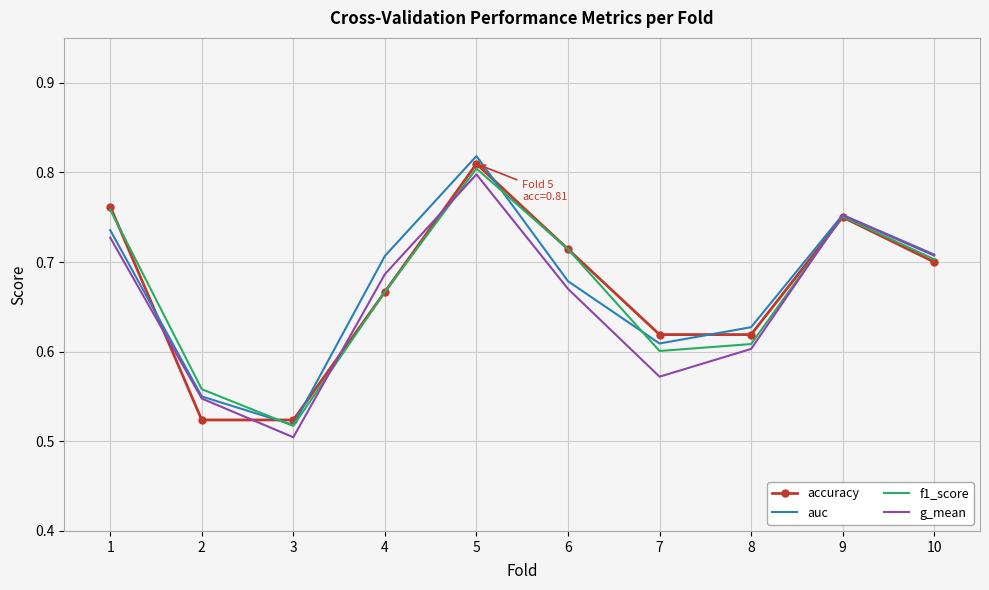

Rank the series by their maximum value, from highest to lowest.

auc, accuracy, f1_score, g_mean